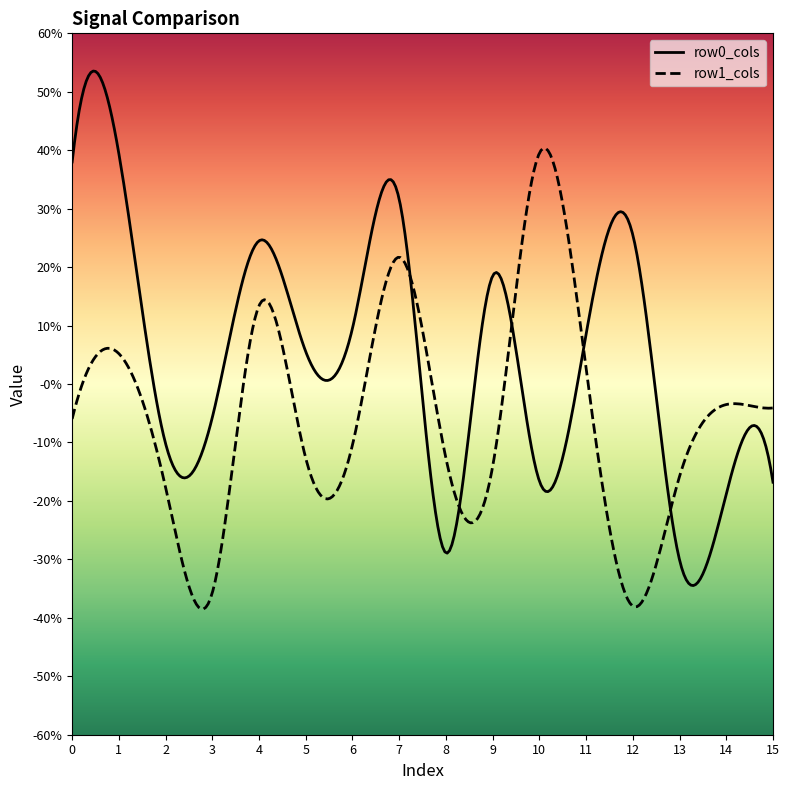

Between which two adjacent categories do row0_cols and row1_cols first intersect?

7 and 8